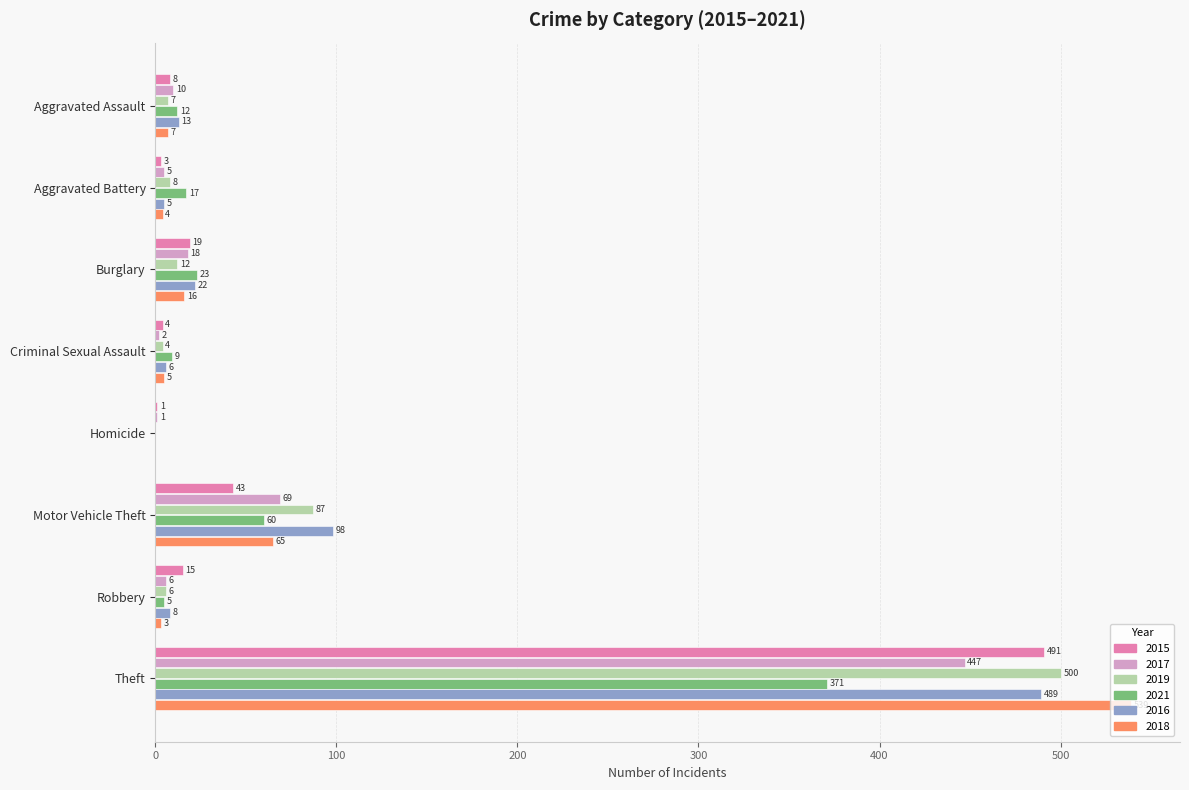

Which series has the largest total across all categories?

2016